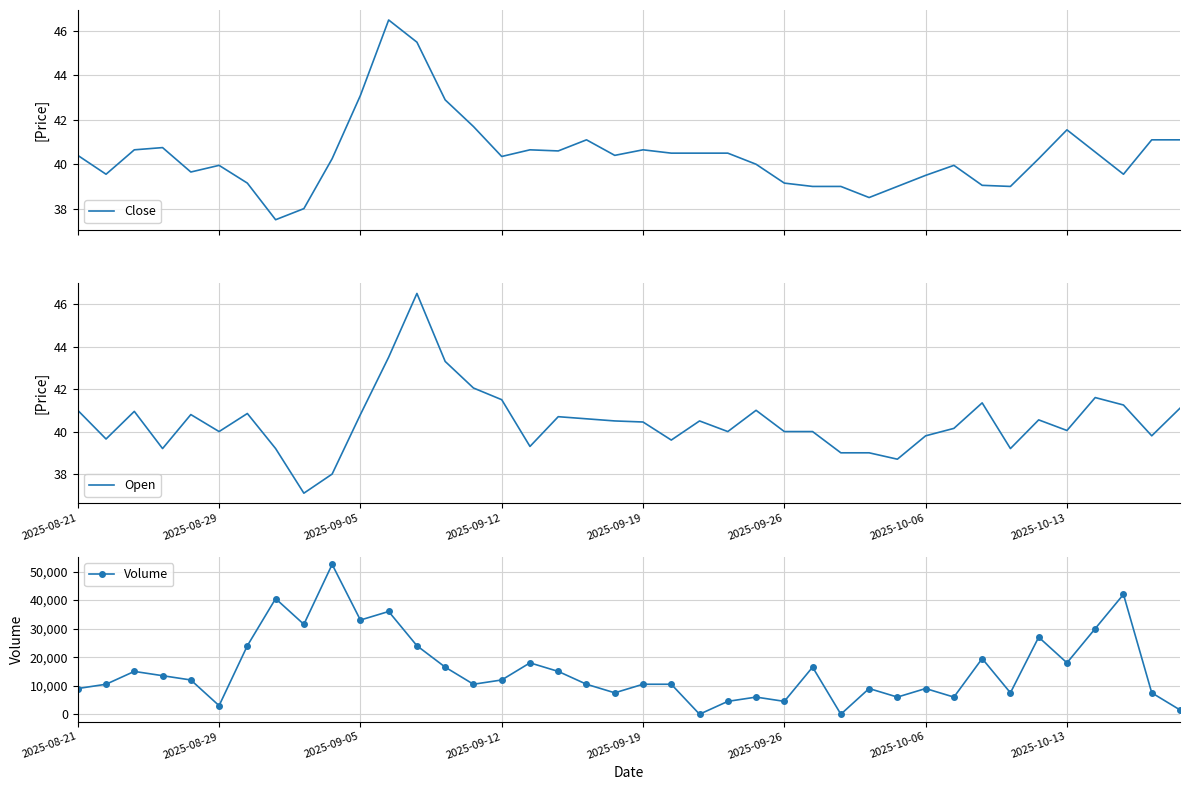

Reading left to right, extract all data points from this chart.

Close: 40.4	39.5	40.7	40.8	39.7	40.0	39.2	37.5	38.0	40.2	43.1	46.5	45.5	42.9	41.7	40.3	40.7	40.6	41.1	40.4	40.7	40.5	40.5	40.5	40.0	39.2	39.0	39.0	38.5	39.0	39.5	40.0	39.0	39.0	40.2	41.5	40.5	39.5	41.1	41.1
Open: 41.0	39.7	41.0	39.2	40.8	40.0	40.8	39.2	37.1	38.0	40.8	43.5	46.5	43.3	42.0	41.5	39.3	40.7	40.6	40.5	40.5	39.6	40.5	40.0	41.0	40.0	40.0	39.0	39.0	38.7	39.8	40.2	41.3	39.2	40.5	40.0	41.6	41.2	39.8	41.1
Volume: 9000.0	10500.0	15000.0	13500.0	12000.0	3000.0	24000.0	40500.0	31500.0	52500.0	33000.0	36000.0	24000.0	16500.0	10500.0	12000.0	18000.0	15000.0	10500.0	7500.0	10500.0	10500.0	0.0	4500.0	6000.0	4500.0	16500.0	0.0	9000.0	6000.0	9000.0	6000.0	19500.0	7500.0	27000.0	18000.0	30000.0	42000.0	7500.0	1500.0